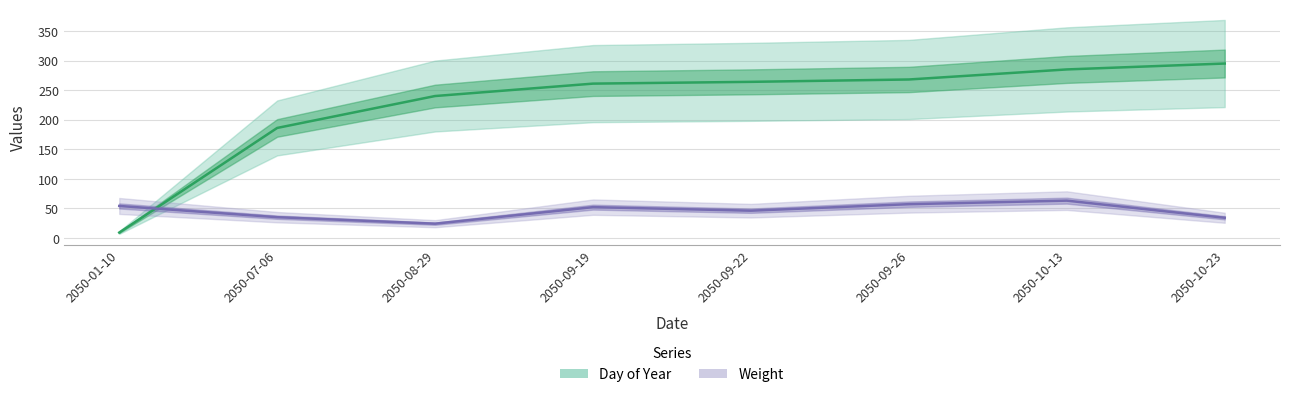

Rank the series by their maximum value, from highest to lowest.

Day of Year, Weight